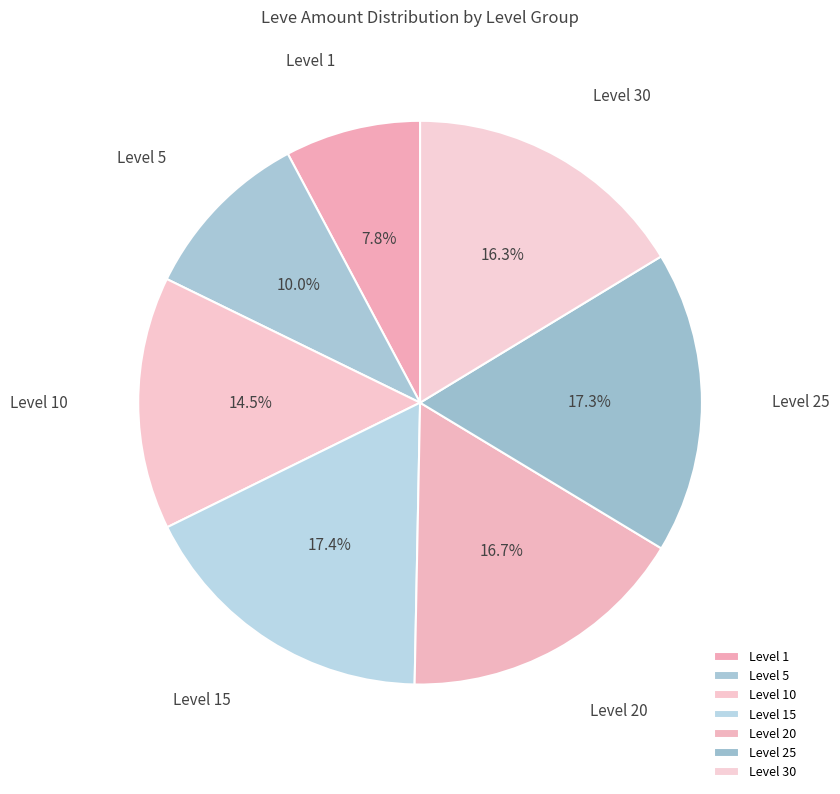

Is there any slice that represents more than half of the pie?

No